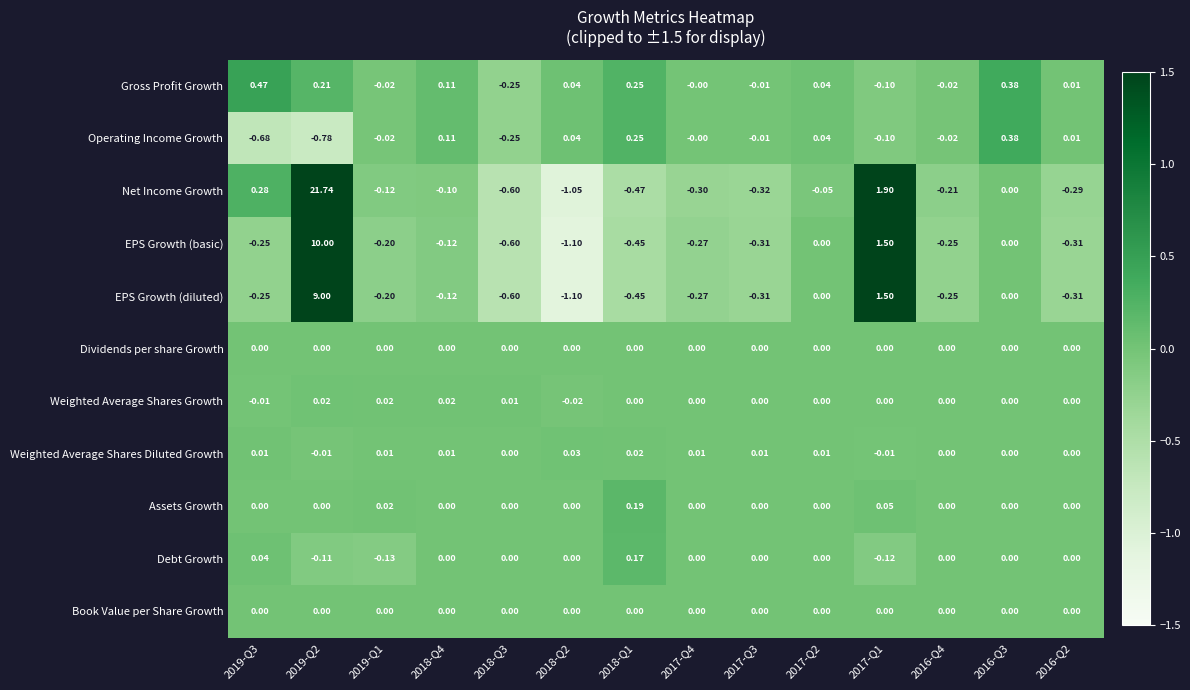

Count the number of categories in the chart.

14